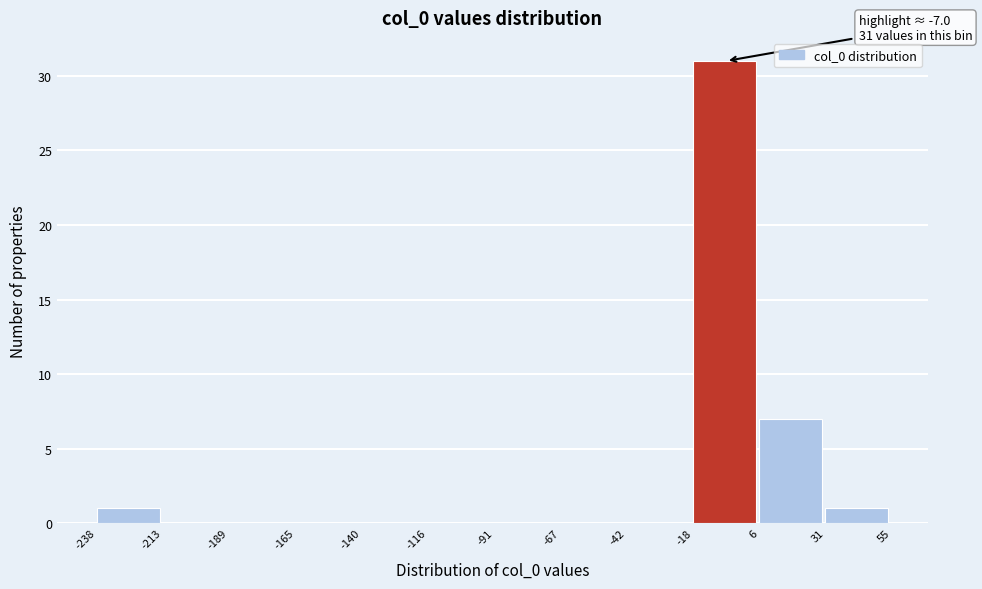

Which range on the x-axis has the tallest bar?

-18 to 6